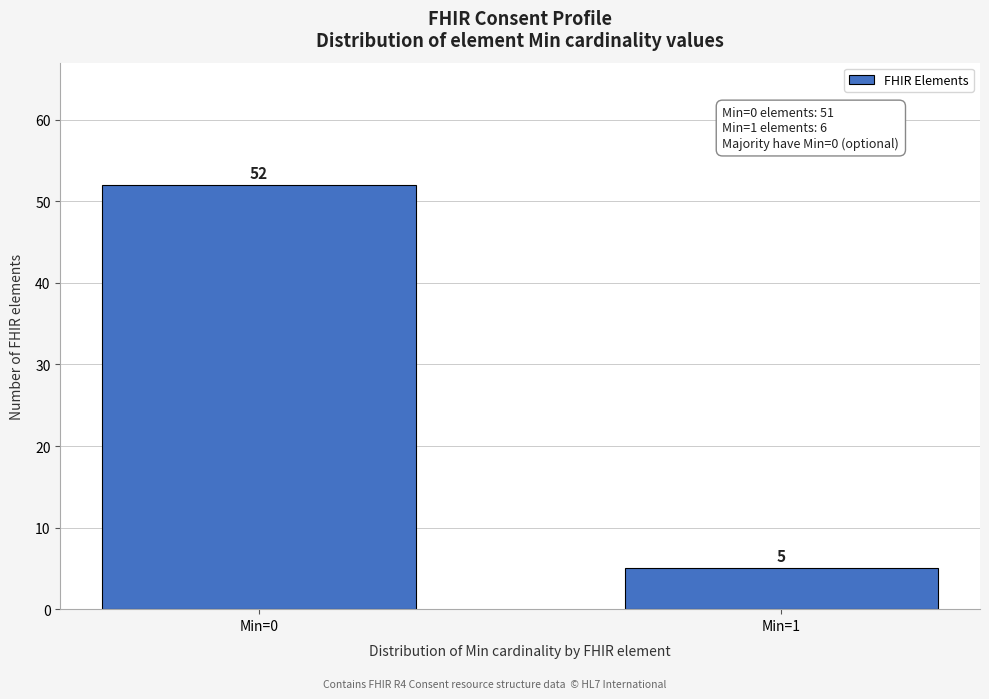

Reading left to right, list all the values displayed in this chart.

Min=0=52	Min=1=5